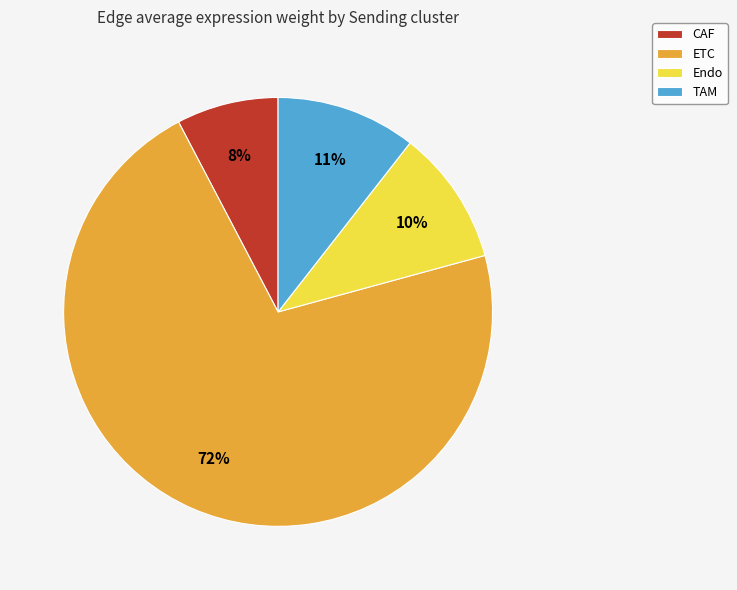

To the nearest percent, what is the average slice percentage?

25%